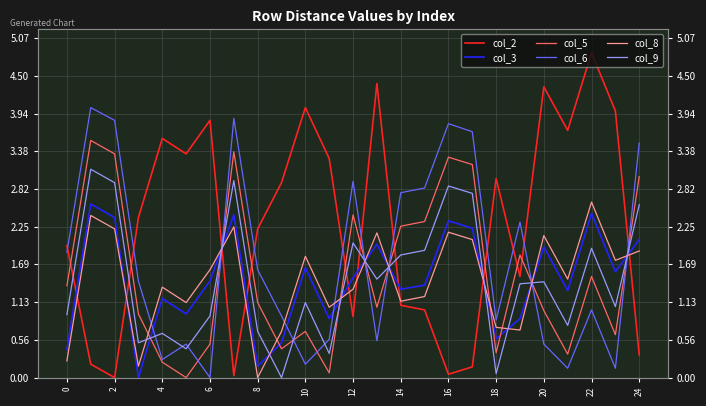

What are all the series names shown in the legend?

col_2, col_3, col_5, col_6, col_8, col_9